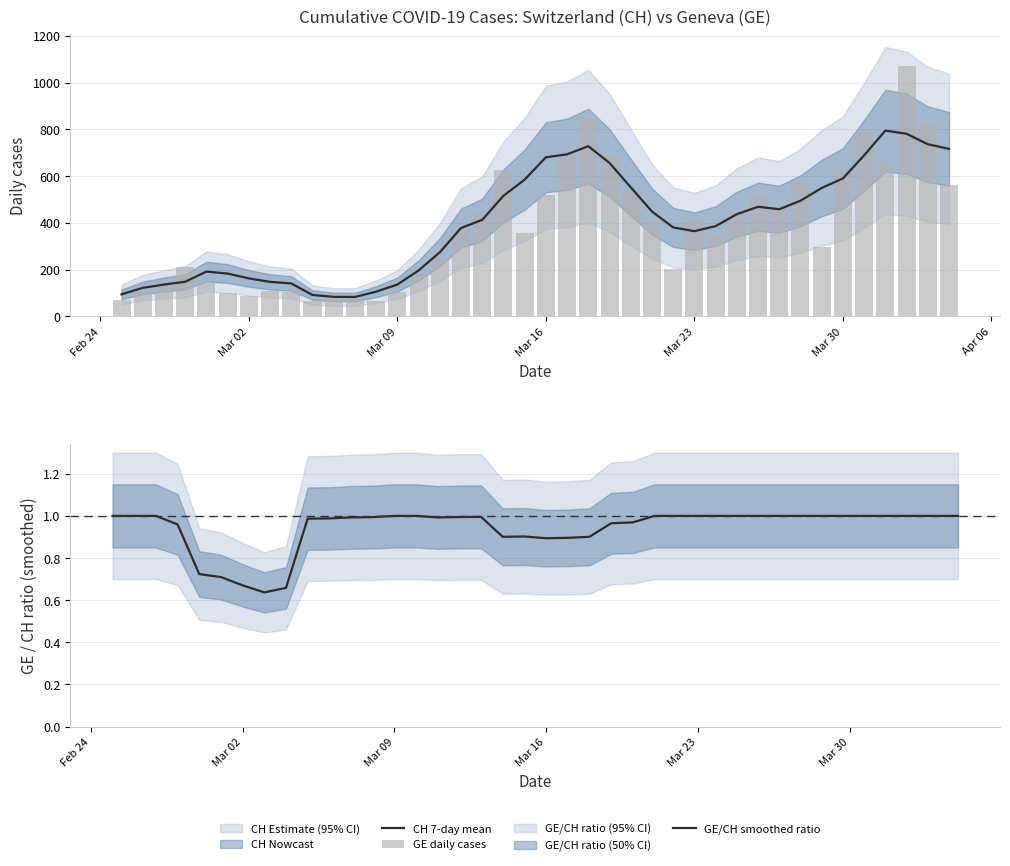

What is the difference between the second highest and second lowest values in the GE/CH smoothed ratio series?

0.3